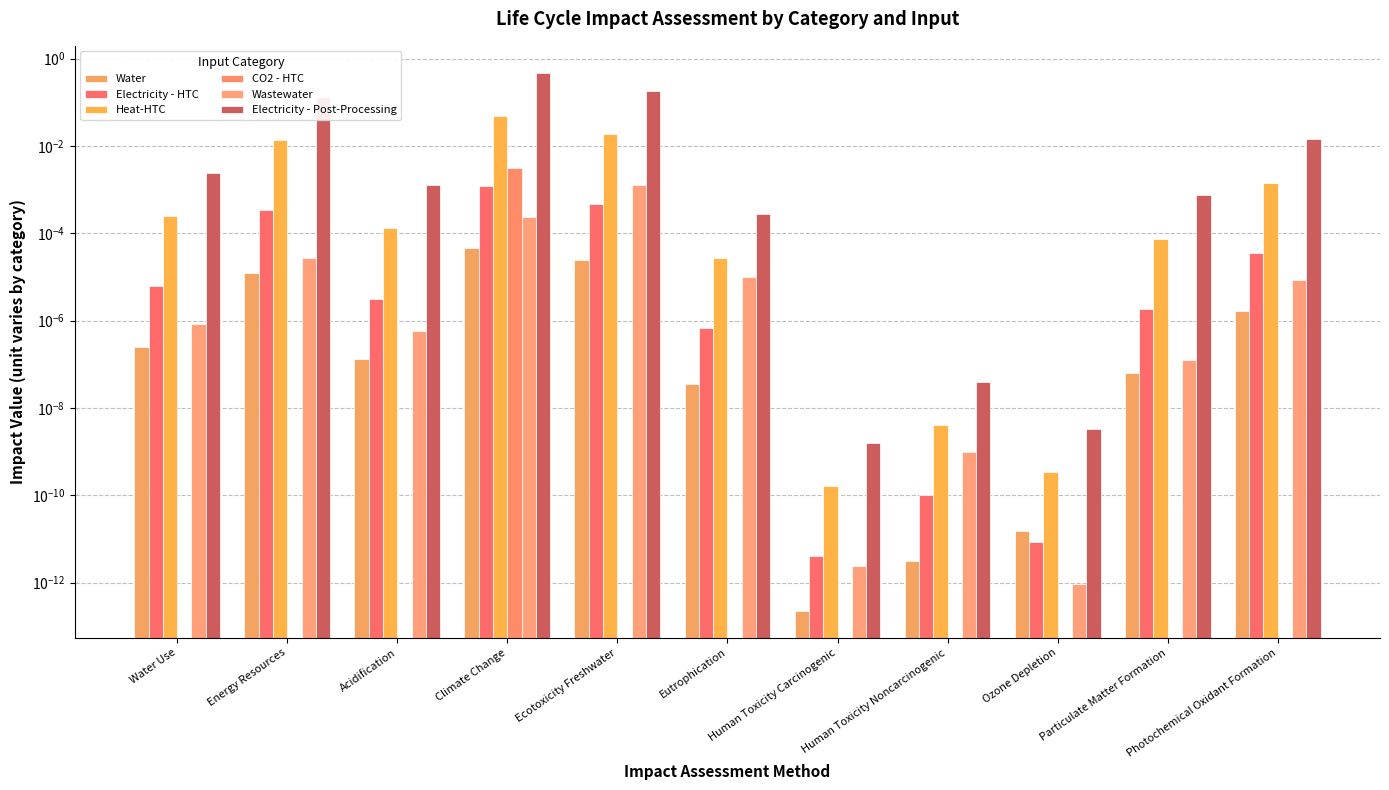

At which category is the sum across all series the highest?

Climate Change